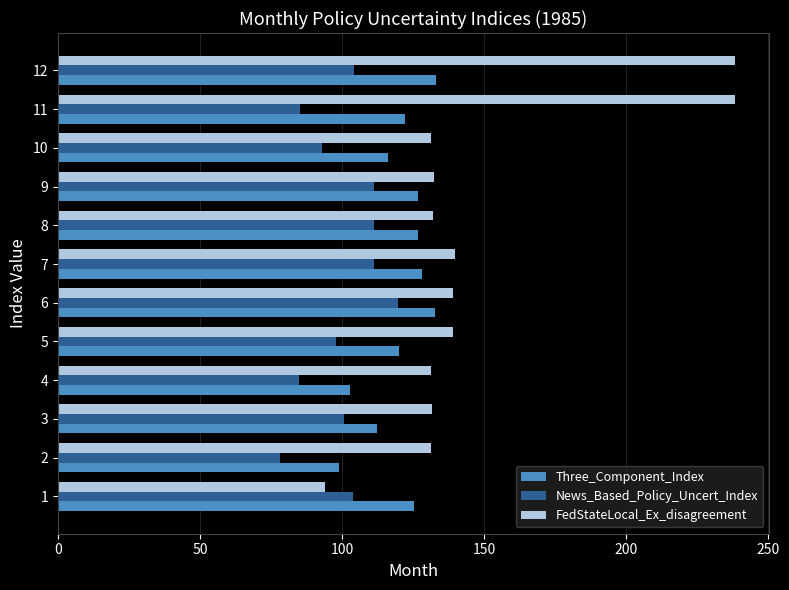

What is the difference between the maximum and second lowest values in the News_Based_Policy_Uncert_Index series?

34.8